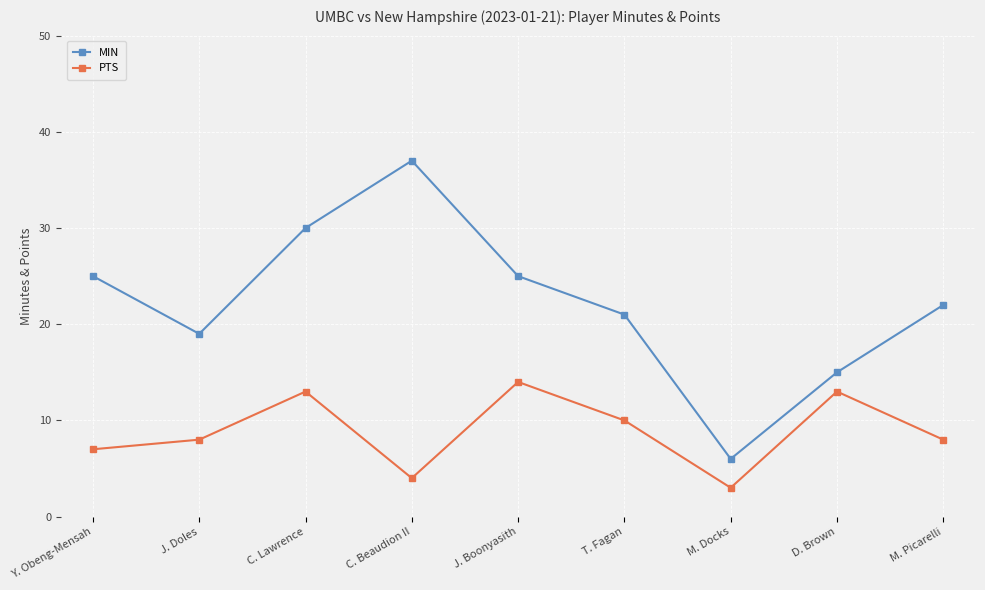

Reading left to right, list all the values displayed in this chart.

MIN: 25	19	30	37	25	21	6	15	22
PTS: 7	8	13	4	14	10	3	13	8